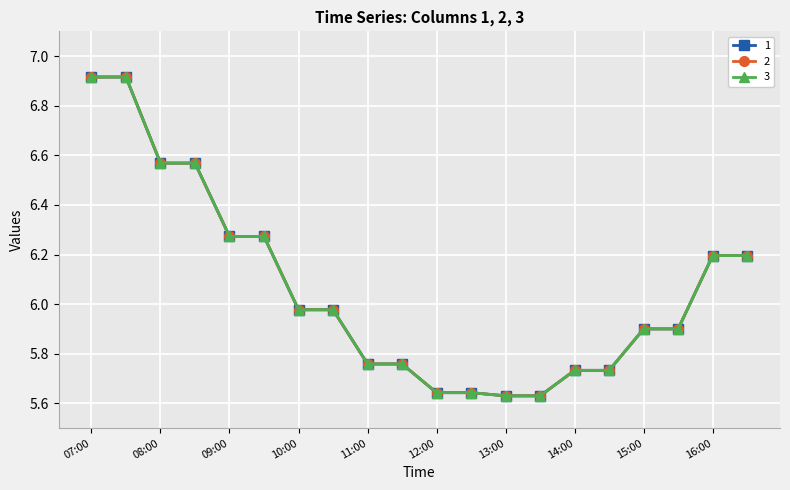

Rank the categories by 2 value from highest to lowest.

07:00, 07:15, 08:00, 08:15, 09:00, 09:15, 16:00, 16:15, 10:00, 10:15, 15:00, 15:15, 11:00, 11:15, 14:00, 14:15, 12:00, 12:15, 13:00, 13:15